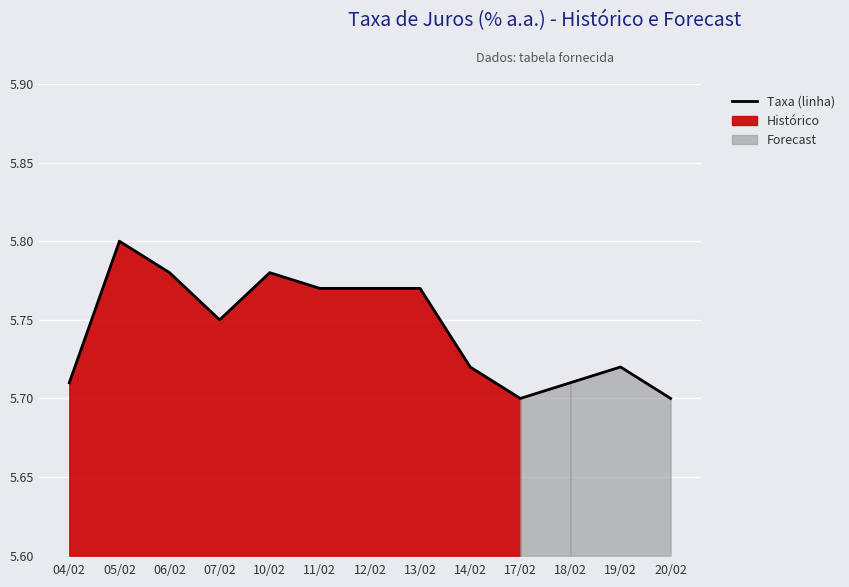

True or false: the data has more than 1 interior local peaks.

True